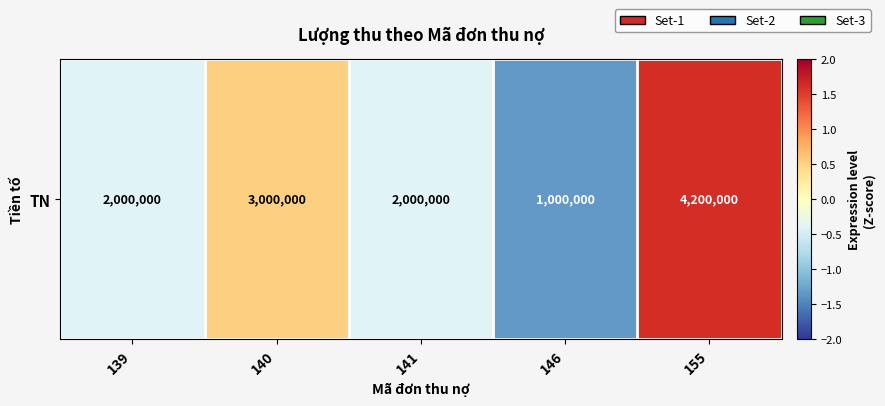

What is the smallest value displayed?

-1.3